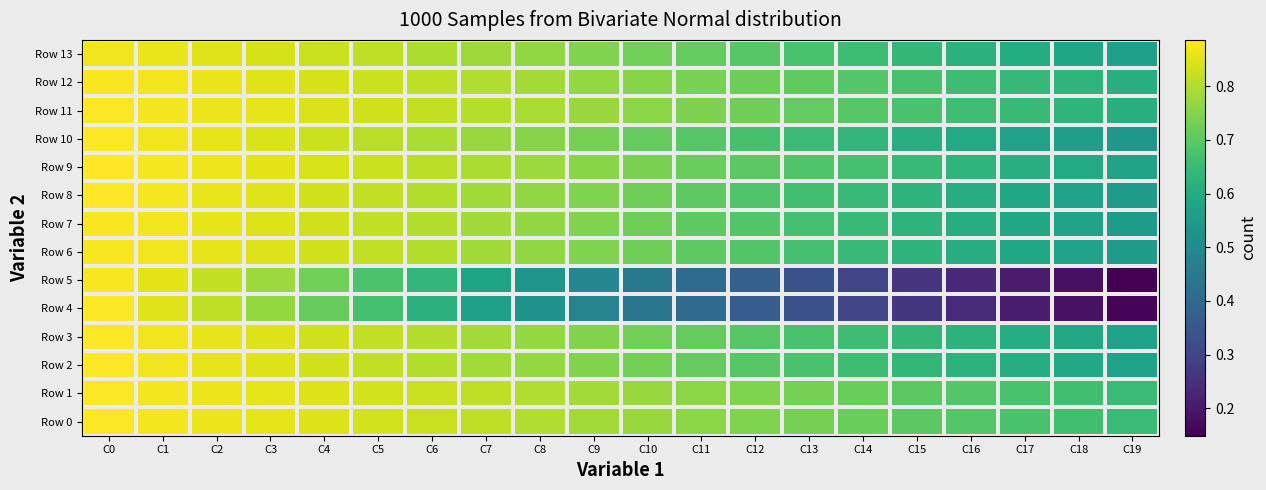

Between C4 and C16, which is larger?

C4